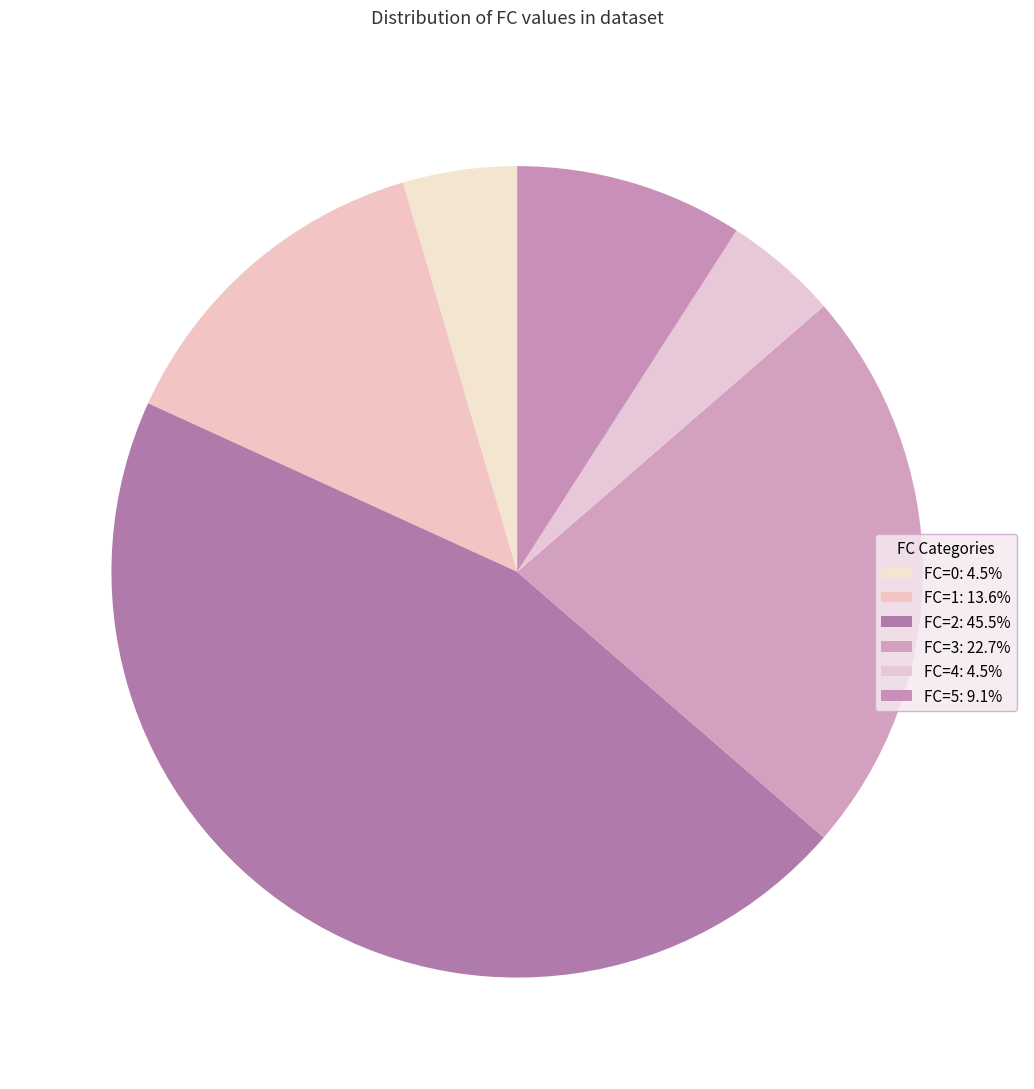

The FC=3 slice represents 13% of the pie. True or false?

False